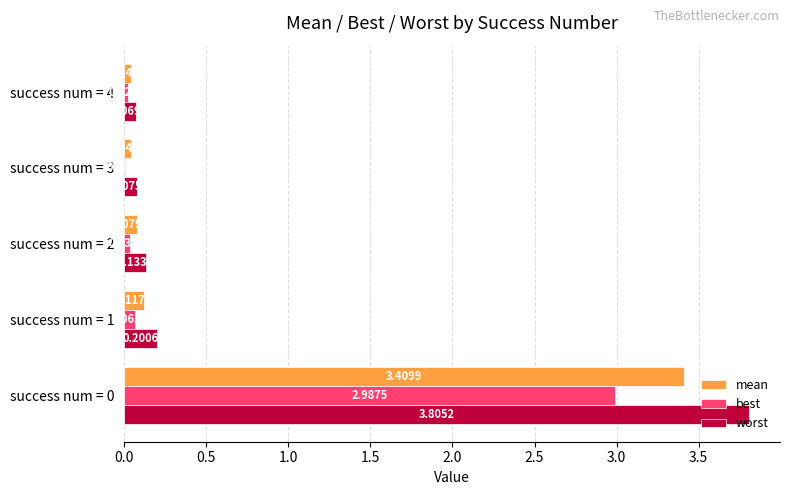

What is the greatest value displayed?

3.8